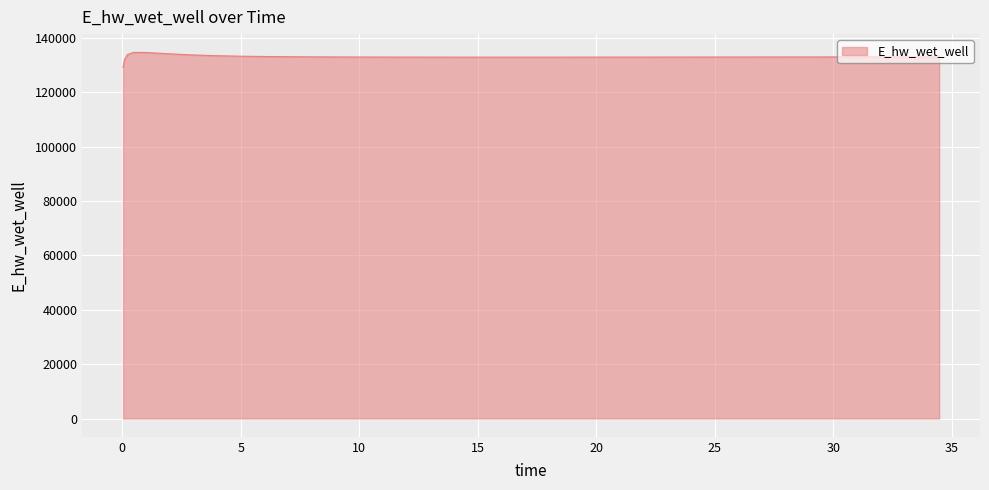

What is the sum of all values?

5319903.0